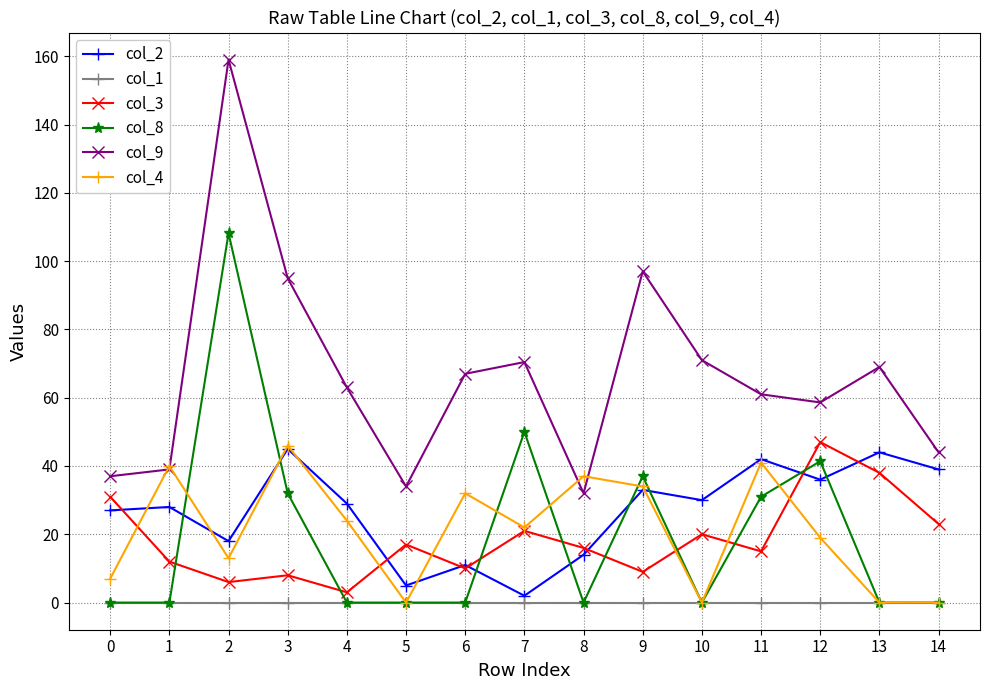

True or false: col_2 and col_9 cross at least once.

False